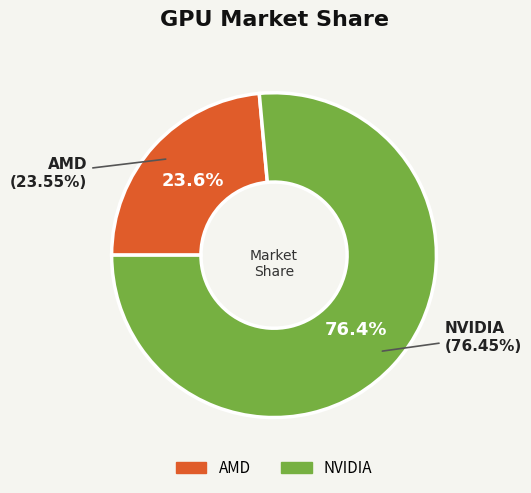

Which category accounts for the majority?

NVIDIA